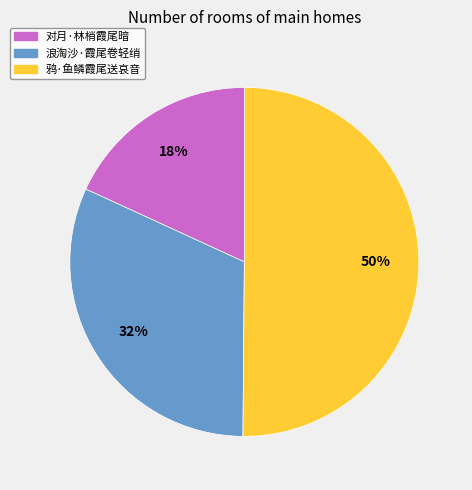

What is the largest slice in the pie chart?

鸦·鱼鳞霞尾送哀音